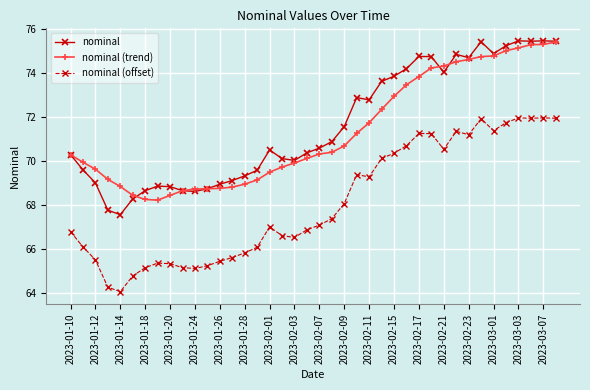

True or false: nominal (trend) and nominal (offset) cross at least once.

False